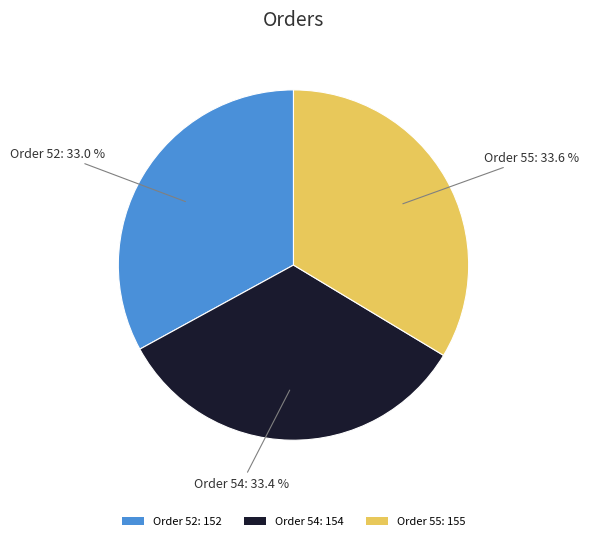

Is the sum of Order 52: 152 and Order 55: 155 greater than half?

Yes